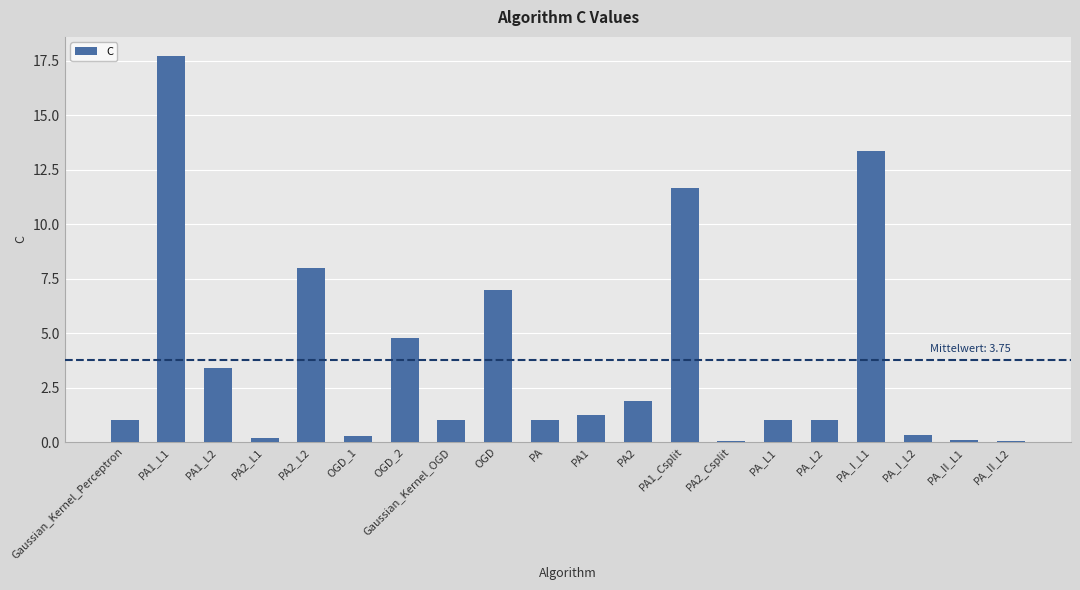

What is the label of the 11th bar from the right?

PA